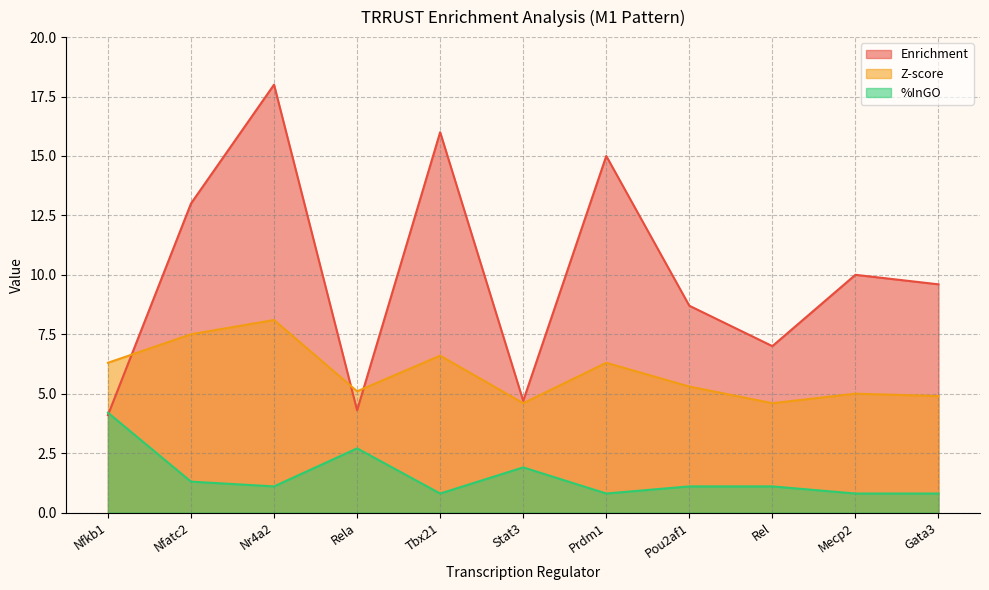

The value of %InGO at Stat3 is 2.7. True or false?

False